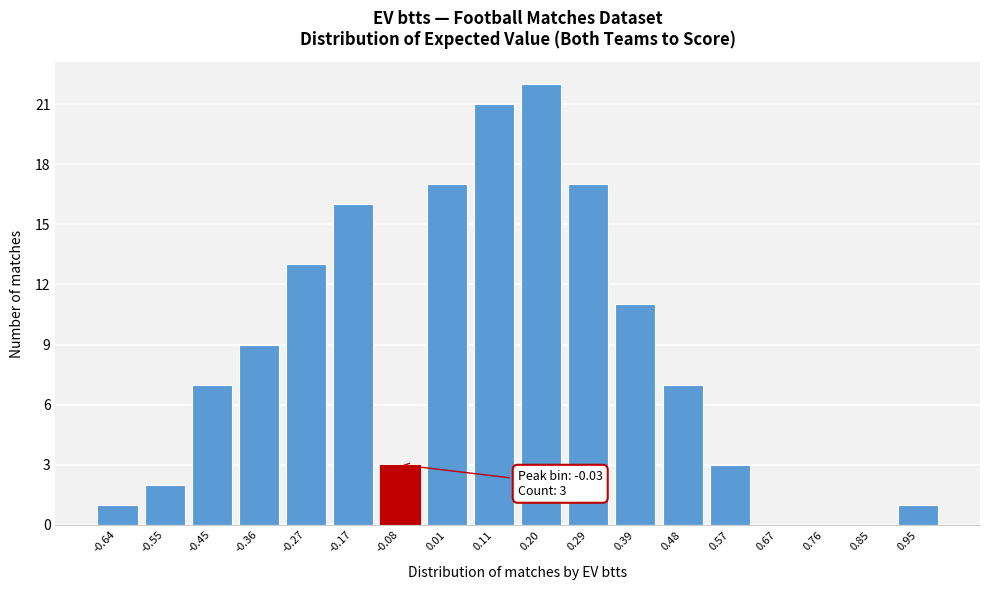

Reading right to left, what are all the values shown in this chart?

0.95=1	0.85=0	0.76=0	0.67=0	0.57=3	0.48=7	0.39=11	0.29=17	0.20=22	0.11=21	0.01=17	-0.08=3	-0.17=16	-0.27=13	-0.36=9	-0.45=7	-0.55=2	-0.64=1